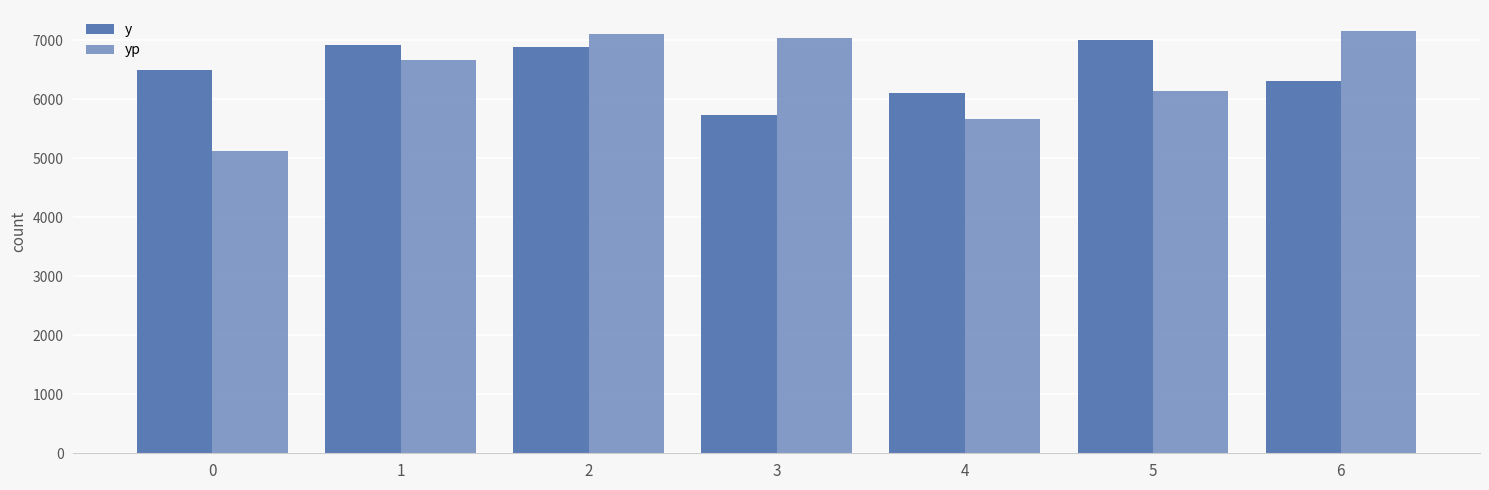

What is the difference between the yp values at 2 and 4?

1440.6